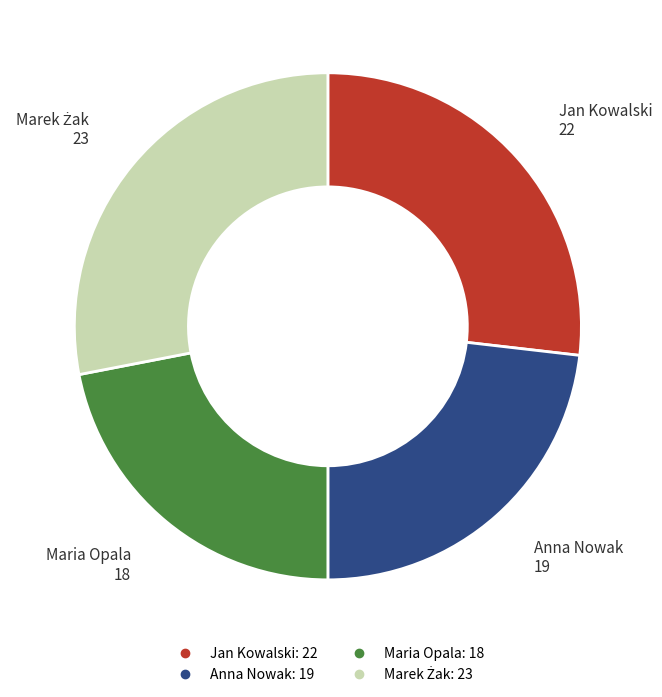

Approximately how many times larger is the value at Jan Kowalski compared to Maria Opala?

1.2